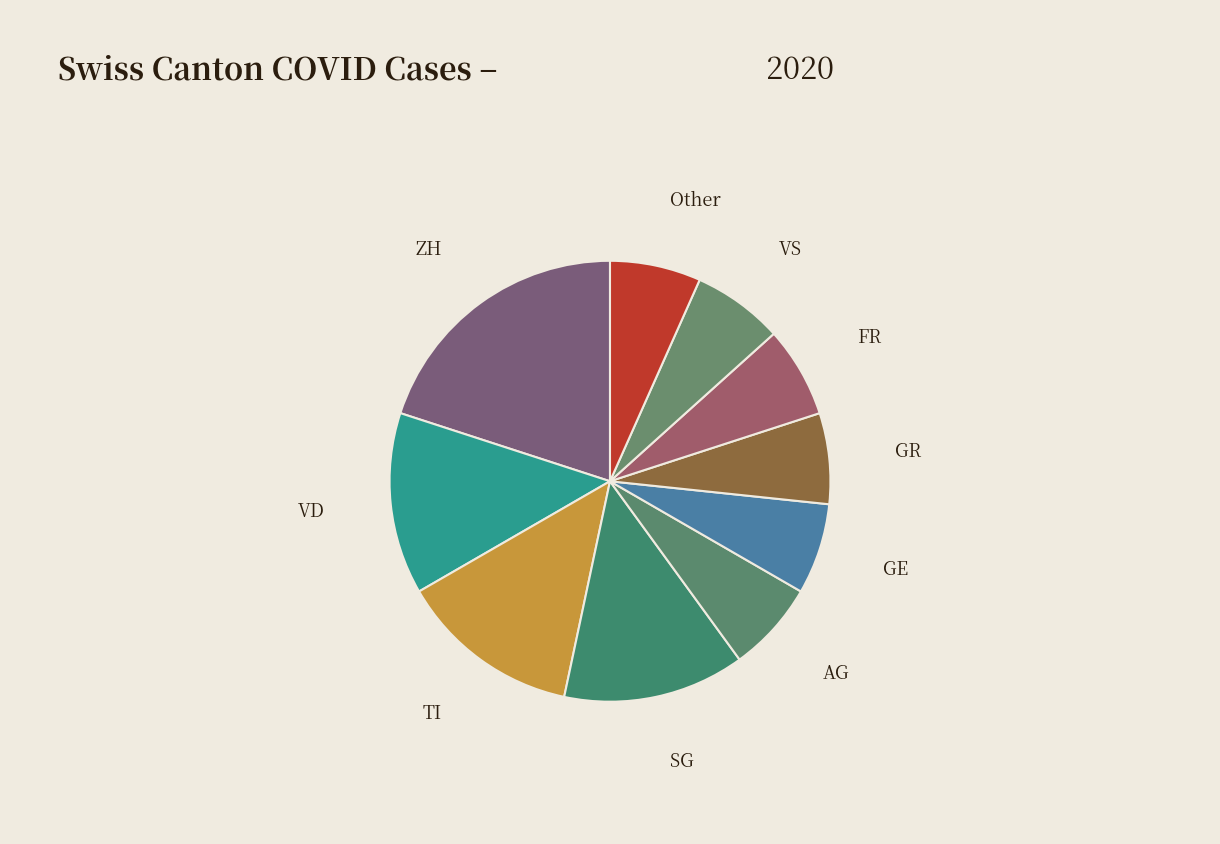

Do VD and FR together represent more than half of the pie?

No